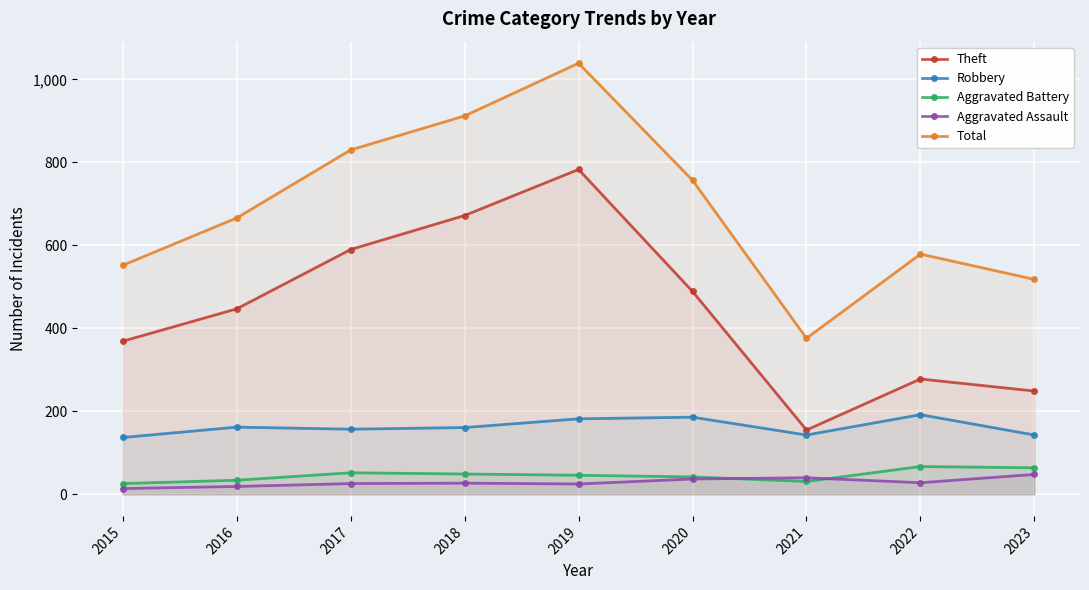

Which series changed the most between 2021 and 2023?

Total